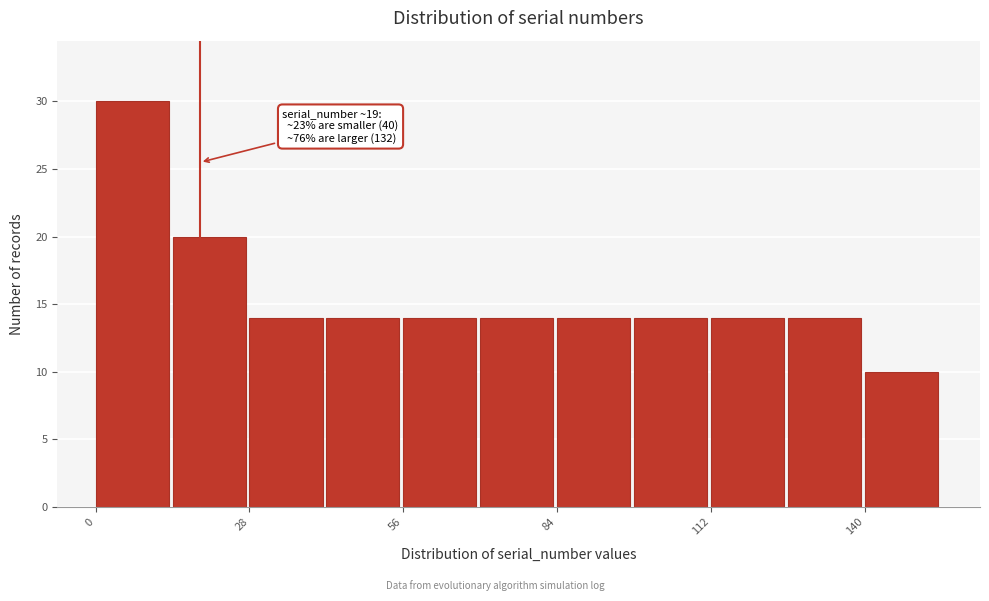

Read against the x-axis, roughly where is the centre of the tallest bar?

5